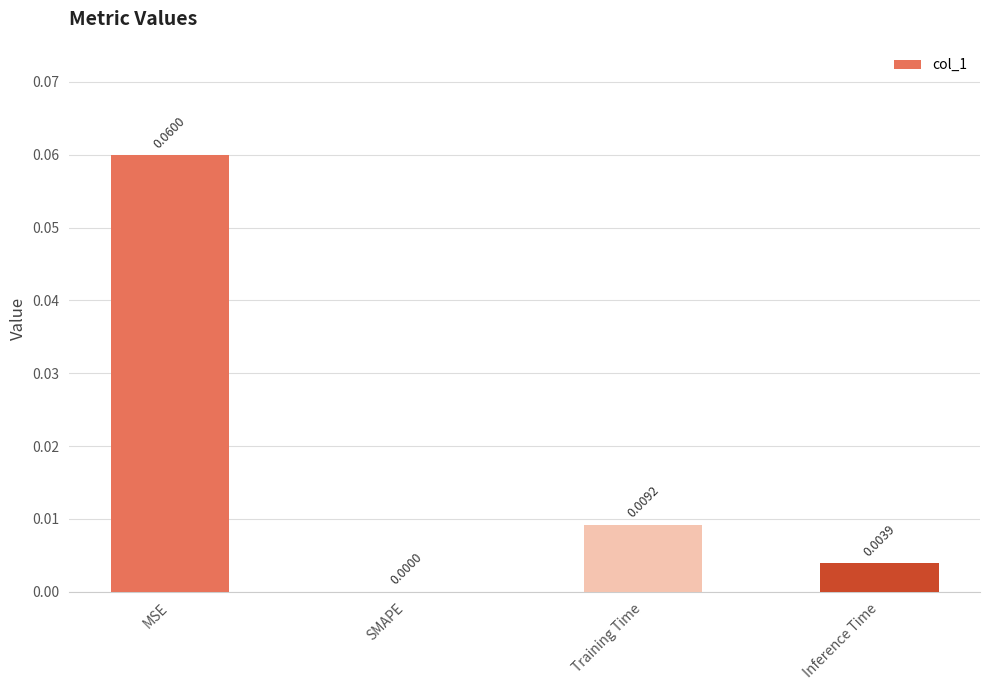

Between MSE and Training Time, which is larger?

MSE